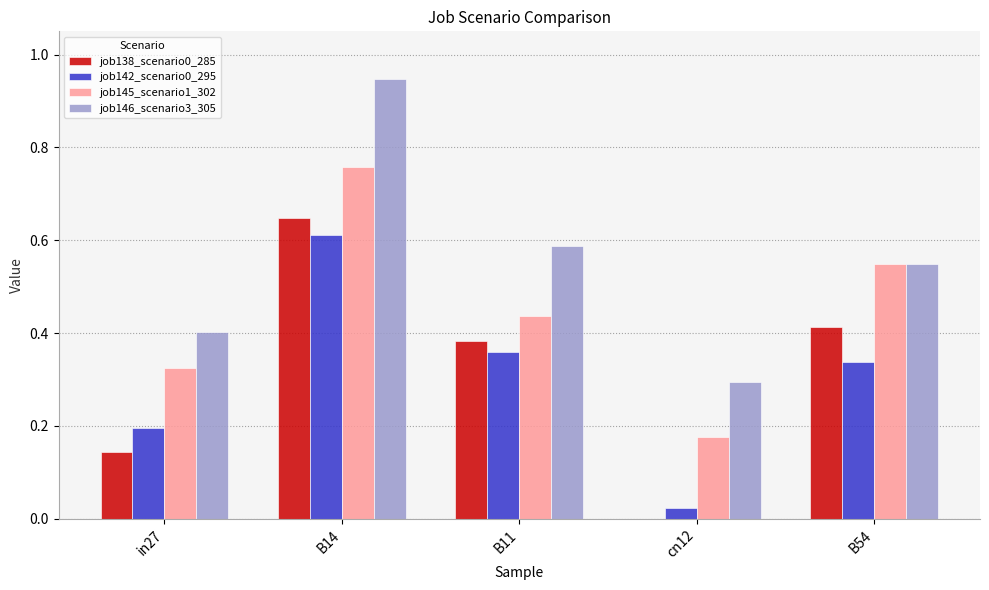

What is the sum of all job138_scenario0_285 values?

1.6